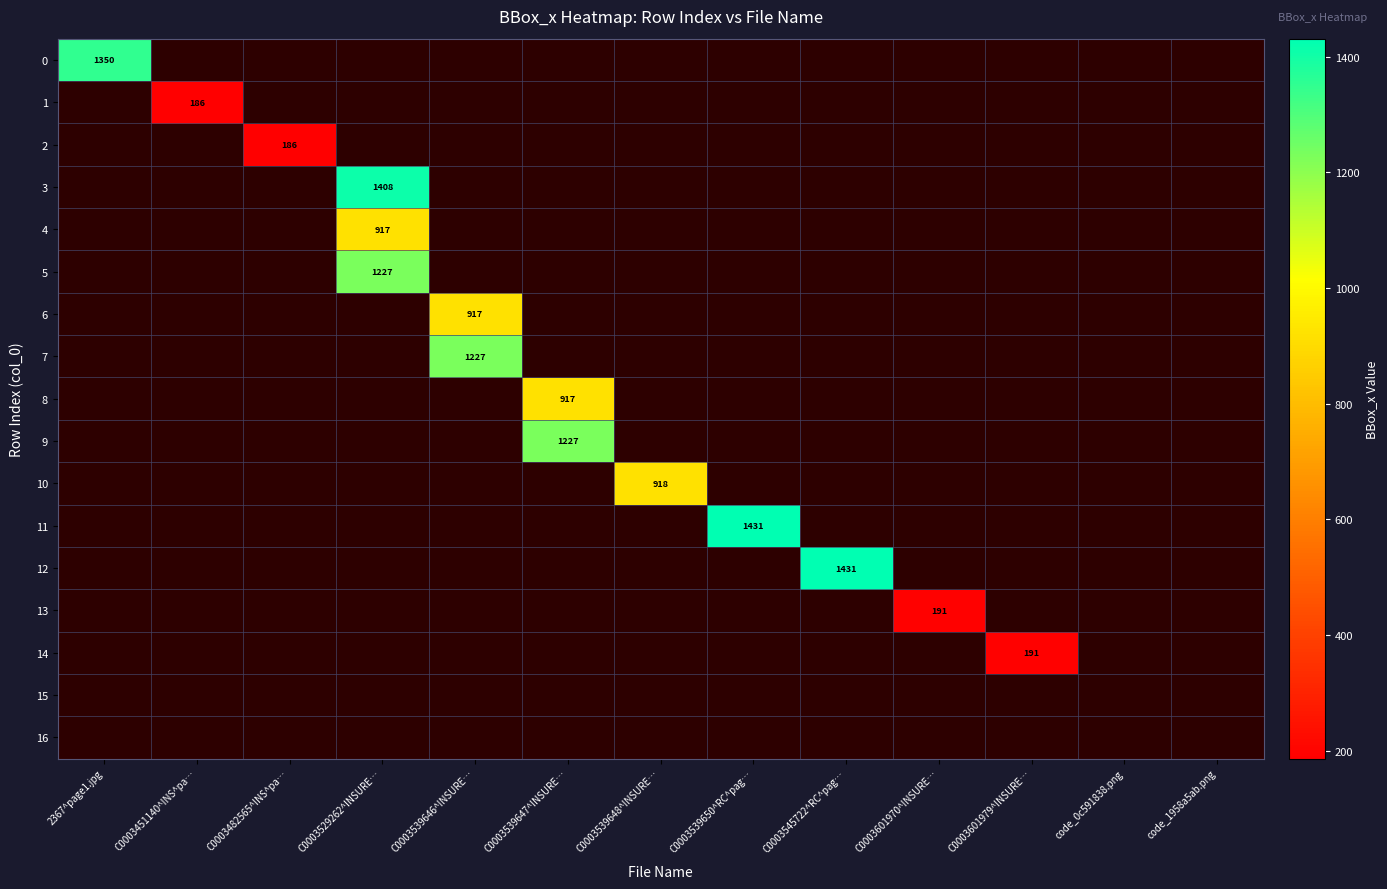

At which label does 5 reach its minimum?

2367^page1.jpg